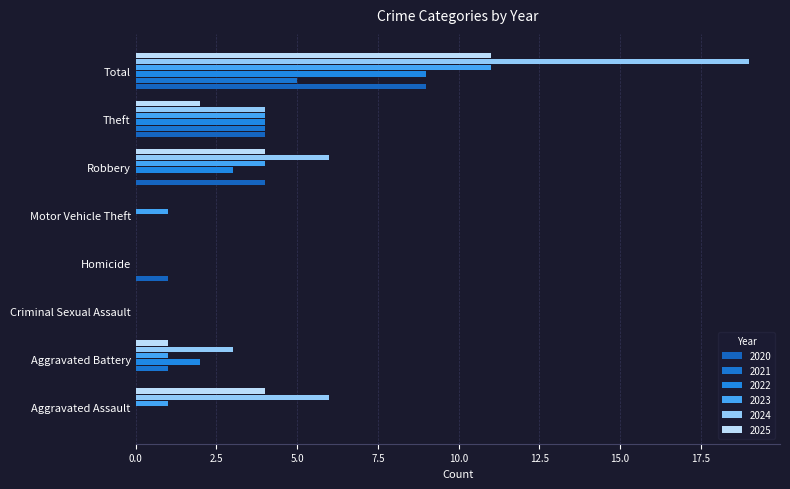

What position from the right is Total?

1